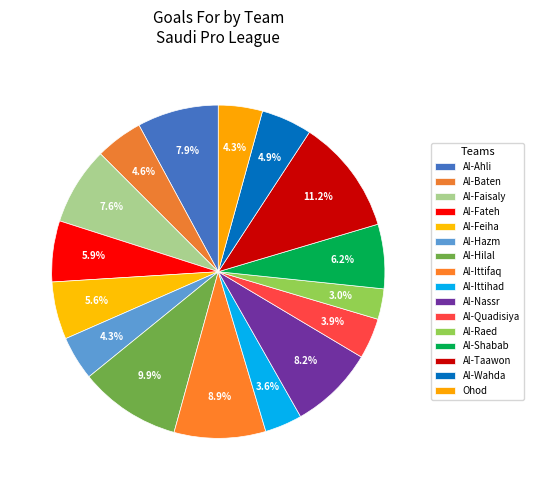

To the nearest percent, what percentage of the pie is Al-Baten?

5%